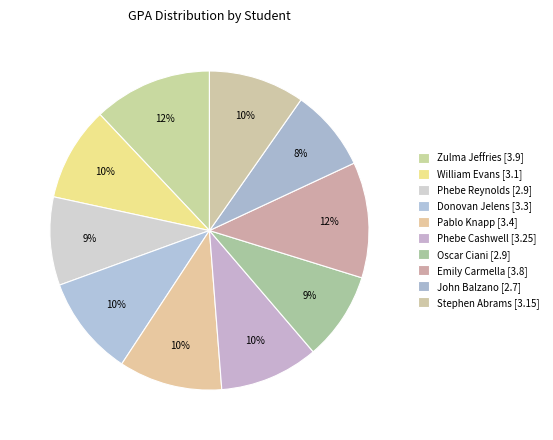

How many segments does this pie chart have?

10